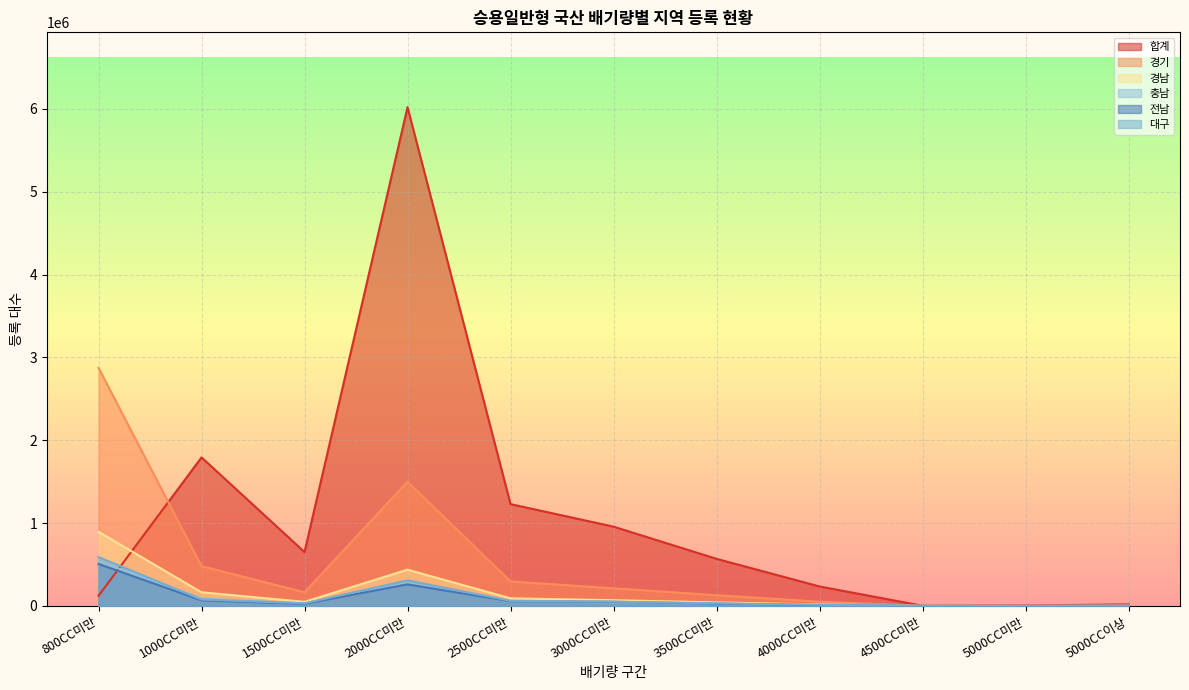

Reading right to left, what are all the values shown in this chart?

합계: 18834	6824	2363	235427	568895	957544	1229264	6021339	650741	1793357	122390
경기: 3957	1611	565	51677	129767	213334	295876	1500846	165592	480484	2874678
경남: 1500	611	160	18511	42690	69139	92482	438050	50040	164750	894764
충남: 685	344	135	9926	24560	45238	51956	278338	29977	90726	539077
전남: 698	264	86	10669	27203	50150	55796	261209	25995	67725	506468
대구: 1165	447	92	13958	31957	52301	62110	308582	32207	77969	589931